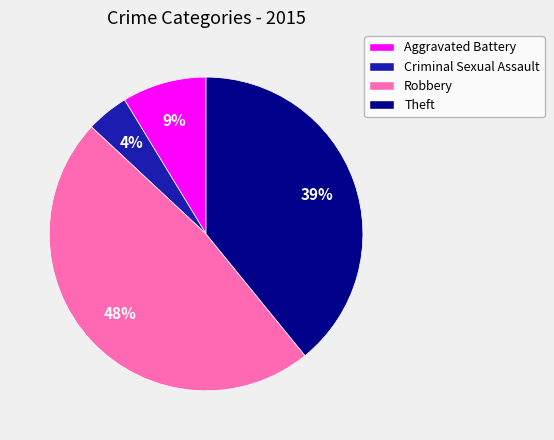

Is it true that Theft is 39% of the pie?

True